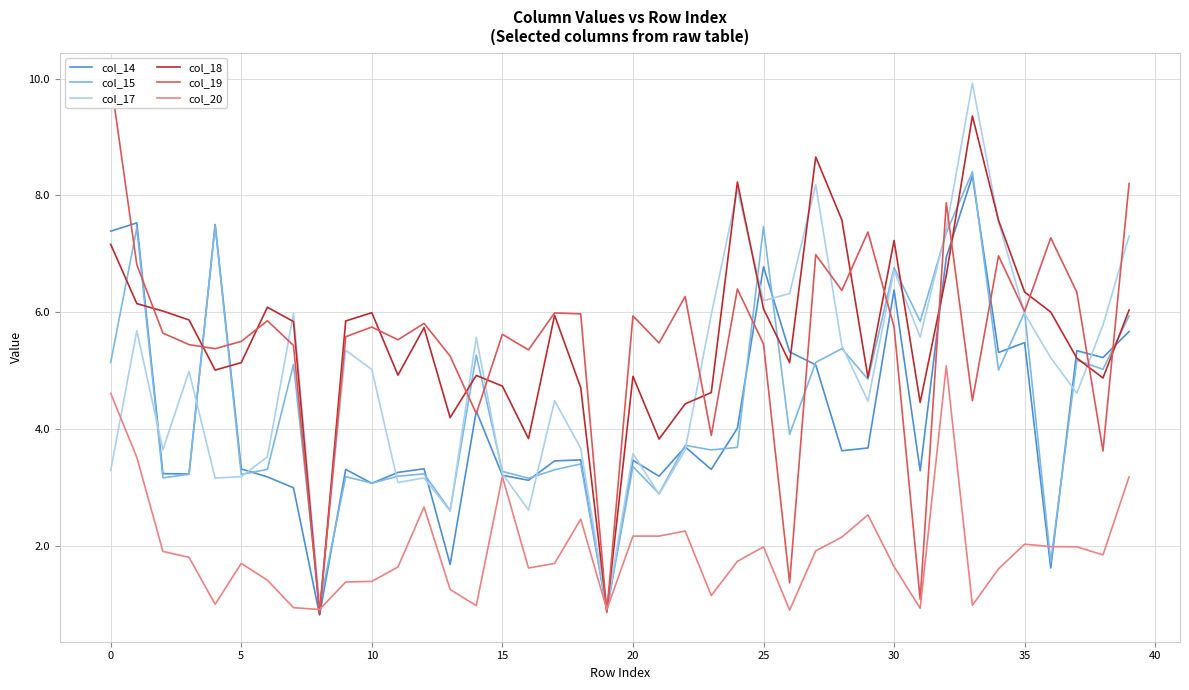

True or false: col_17 has more than 0 points higher than both neighbors.

True